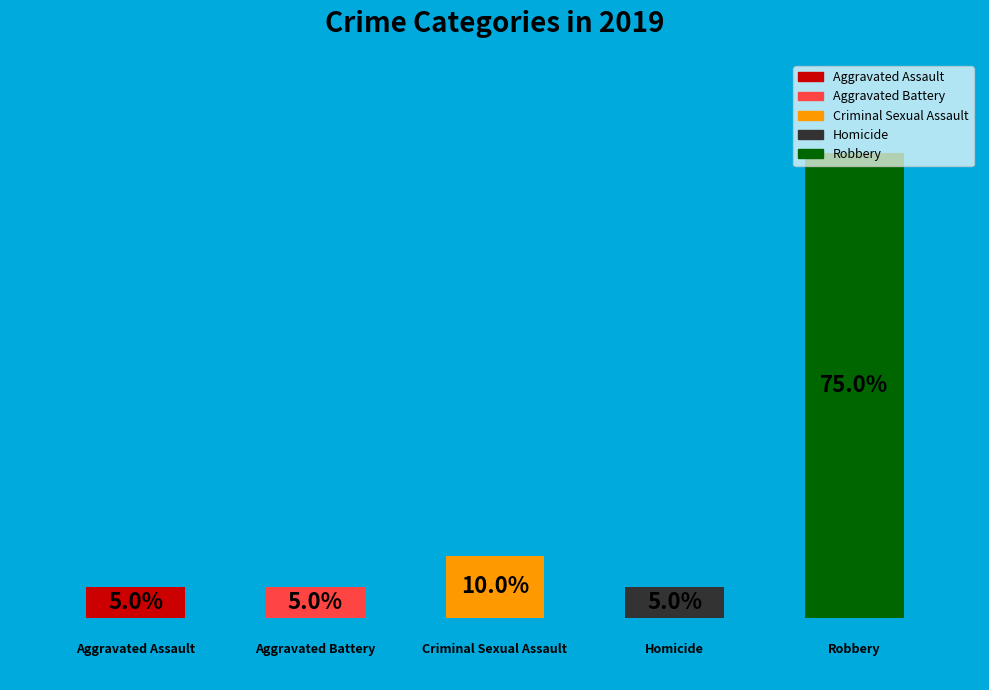

How many bars are there in total?

5